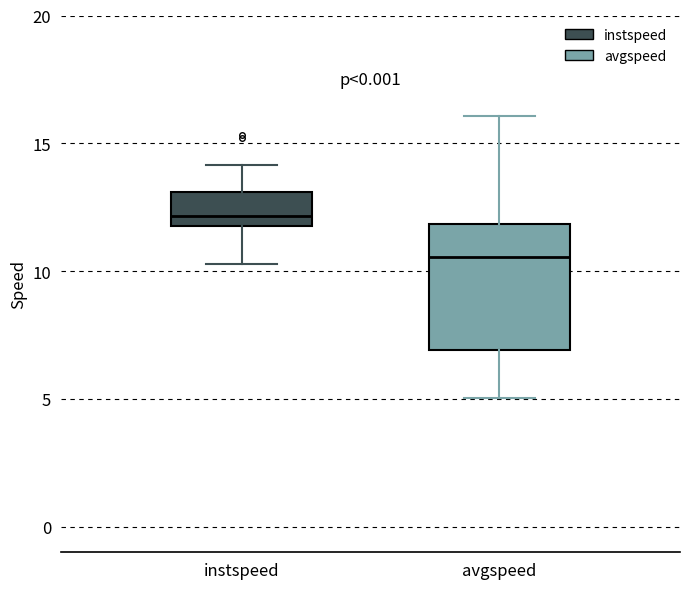

Where does the lower whisker of the box for instspeed end on the y-axis? The values are not printed on the chart, so give them approximately, as read against the axis.

10.5